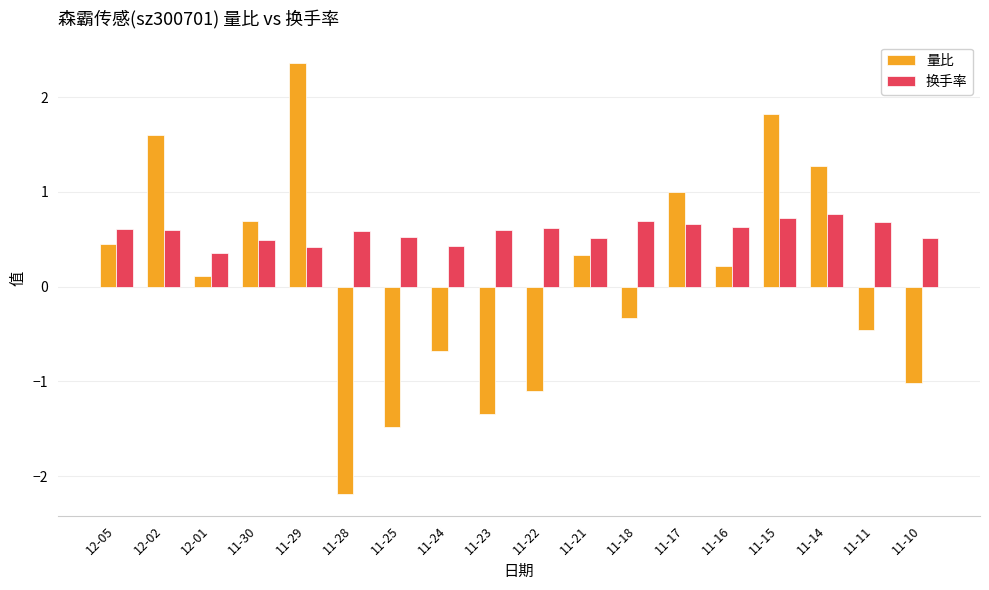

Reading right to left, extract all data points from this chart.

量比: 11-10=-1.0	11-11=-0.5	11-14=1.3	11-15=1.8	11-16=0.2	11-17=1.0	11-18=-0.3	11-21=0.3	11-22=-1.1	11-23=-1.3	11-24=-0.7	11-25=-1.5	11-28=-2.2	11-29=2.4	11-30=0.7	12-01=0.1	12-02=1.6	12-05=0.5
换手率: 11-10=0.5	11-11=0.7	11-14=0.8	11-15=0.7	11-16=0.6	11-17=0.7	11-18=0.7	11-21=0.5	11-22=0.6	11-23=0.6	11-24=0.4	11-25=0.5	11-28=0.6	11-29=0.4	11-30=0.5	12-01=0.4	12-02=0.6	12-05=0.6